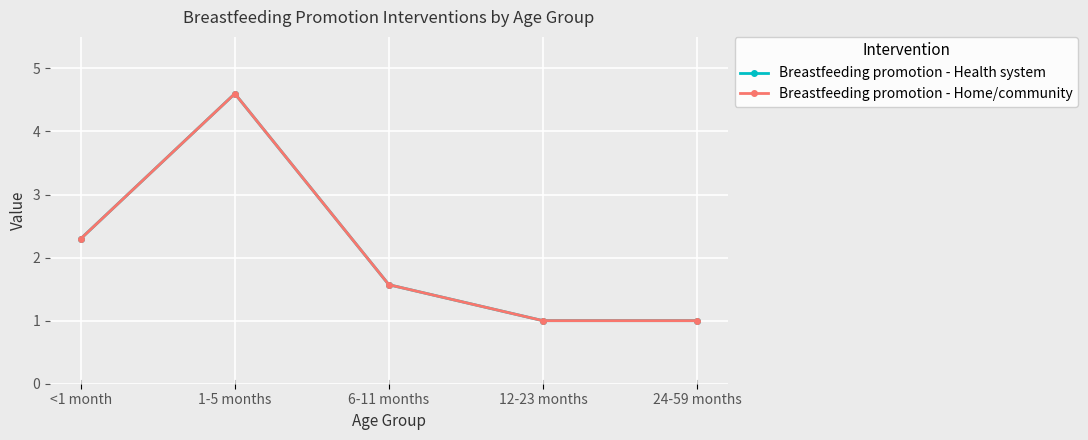

The Breastfeeding promotion - Home/community series shows 2.3 at <1 month. True or false?

True